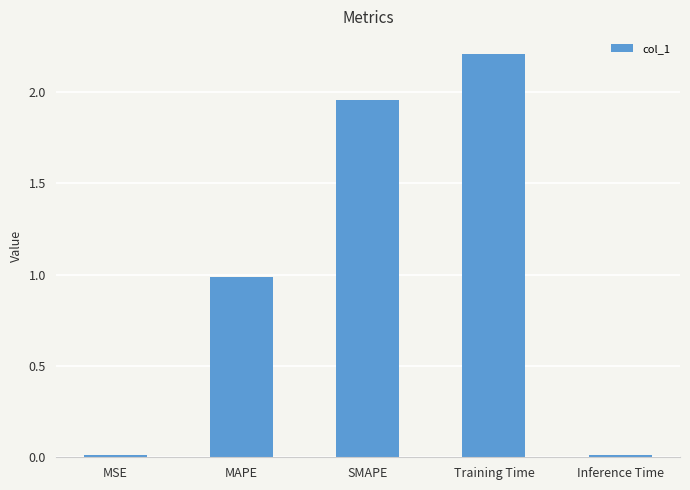

What is the label of the 3rd bar from the left?

SMAPE